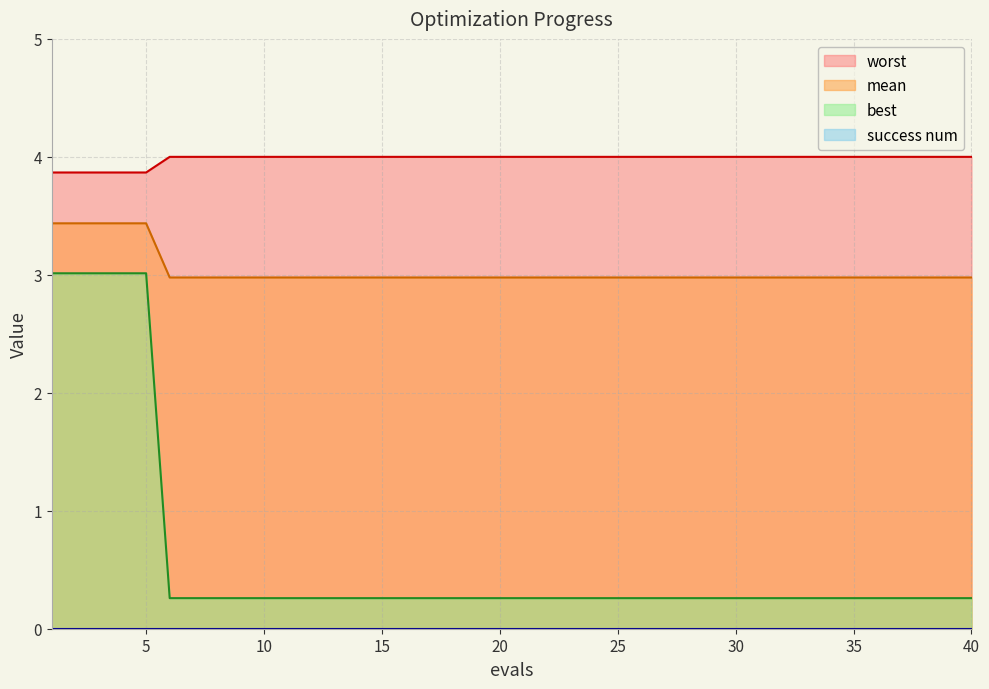

What is the difference between the maximum and second lowest values in the mean series?

0.5